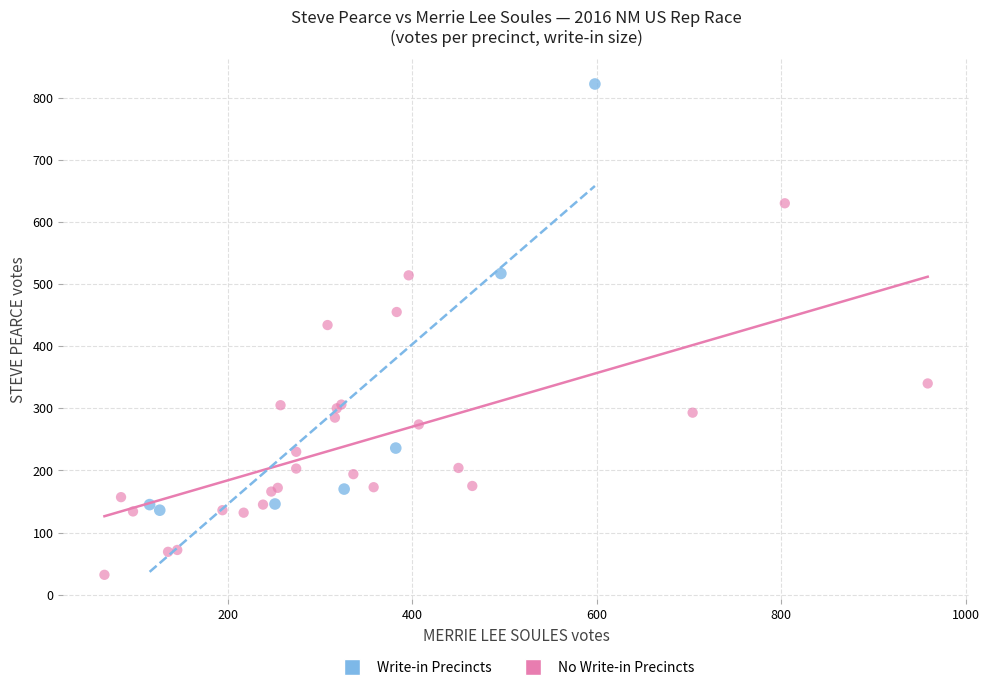

Which series has the widest spread of Y values?

Write-in Precincts